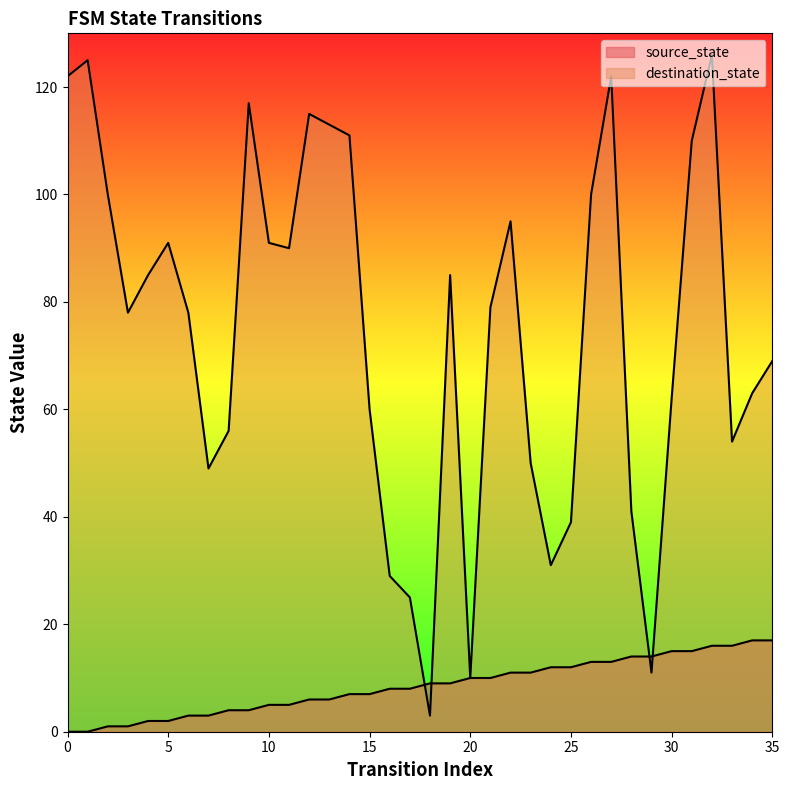

How many times do source_state and destination_state cross each other?

4